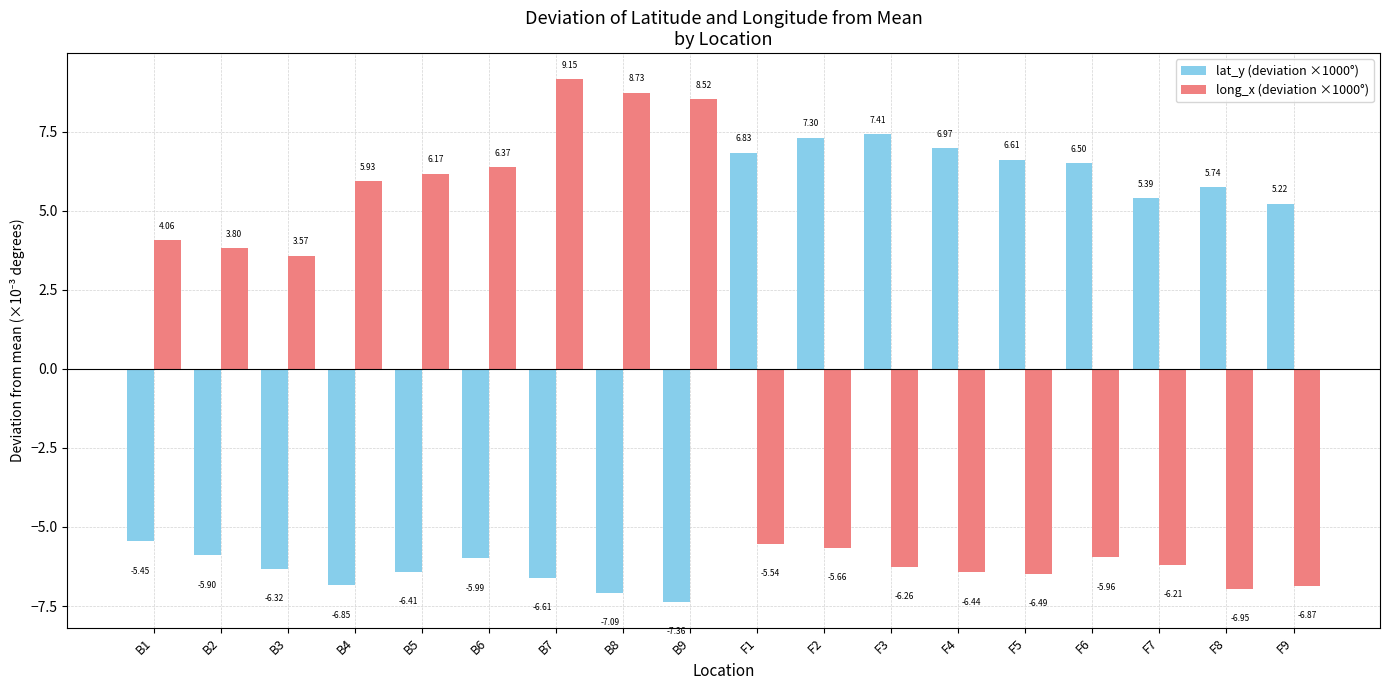

What are all the series names shown in the legend?

lat_y (deviation ×1000°), long_x (deviation ×1000°)